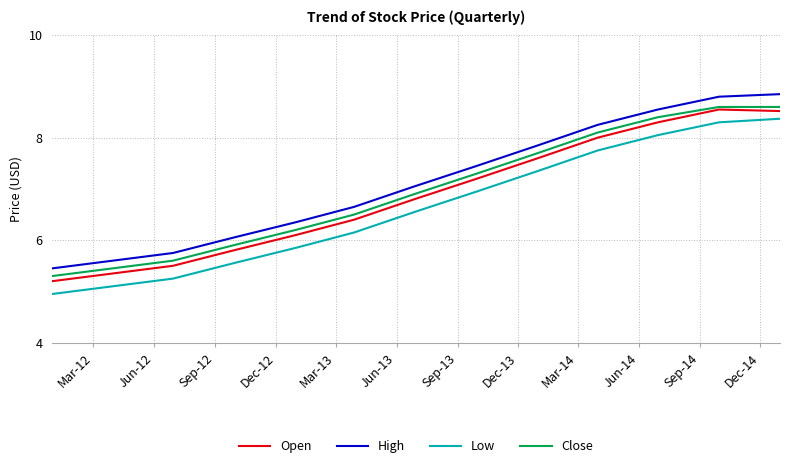

True or false: High and Low cross at least once.

False